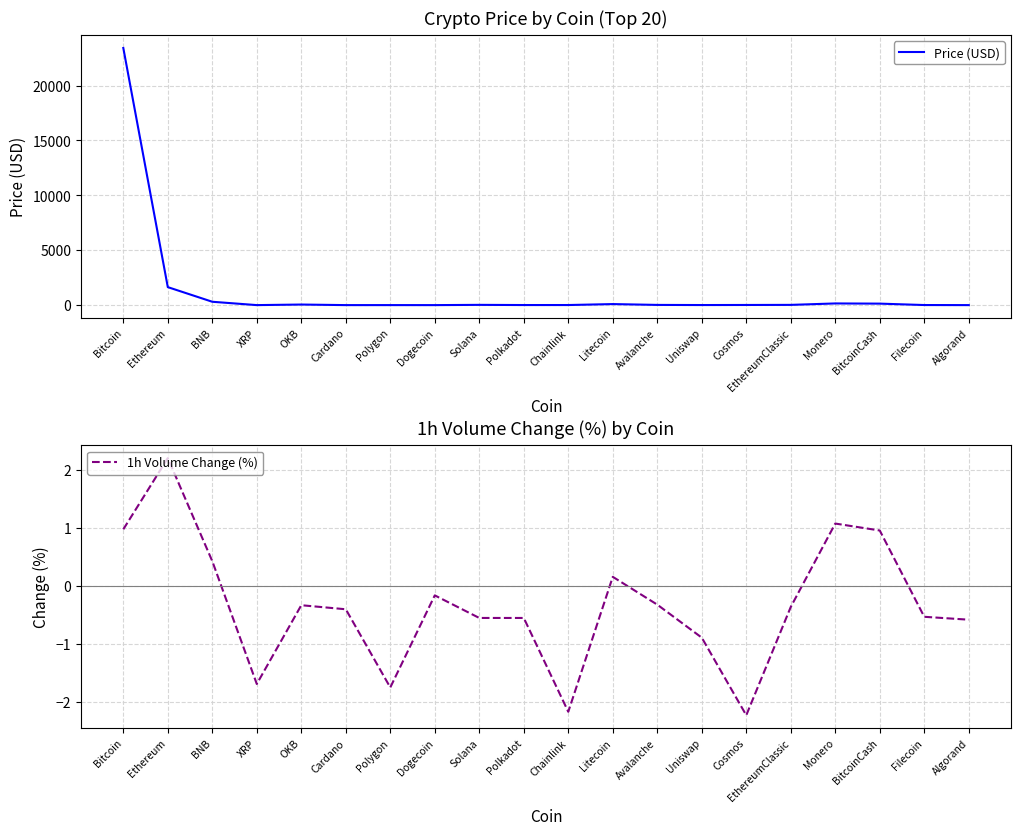

Reading right to left, extract all data points from this chart.

Price (USD): Algorand=0.3	Filecoin=6.7	BitcoinCash=135.2	Monero=151.6	EthereumClassic=21.2	Cosmos=12.7	Uniswap=6.5	Avalanche=18.1	Litecoin=94.1	Chainlink=7.3	Polkadot=6.6	Solana=22.7	Dogecoin=0.1	Polygon=1.2	Cardano=0.4	OKB=51.9	XRP=0.4	BNB=304.8	Ethereum=1638.3	Bitcoin=23421.9
1h Volume Change (%): Algorand=-0.6	Filecoin=-0.5	BitcoinCash=1.0	Monero=1.1	EthereumClassic=-0.4	Cosmos=-2.2	Uniswap=-0.9	Avalanche=-0.3	Litecoin=0.2	Chainlink=-2.2	Polkadot=-0.6	Solana=-0.6	Dogecoin=-0.2	Polygon=-1.8	Cardano=-0.4	OKB=-0.3	XRP=-1.7	BNB=0.4	Ethereum=2.2	Bitcoin=1.0